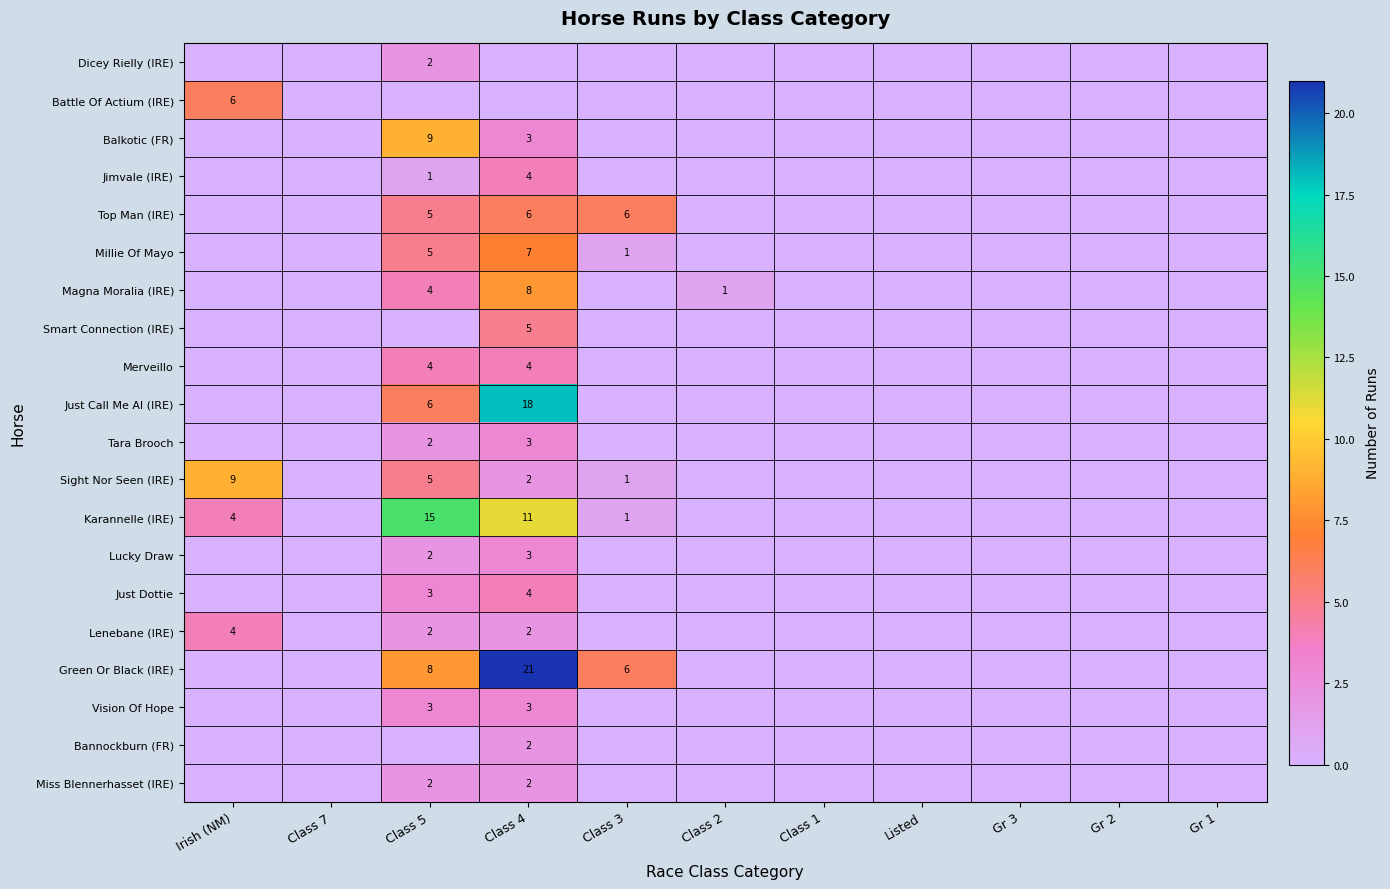

The value of Karannelle (IRE) at Class 3 is 1. True or false?

True